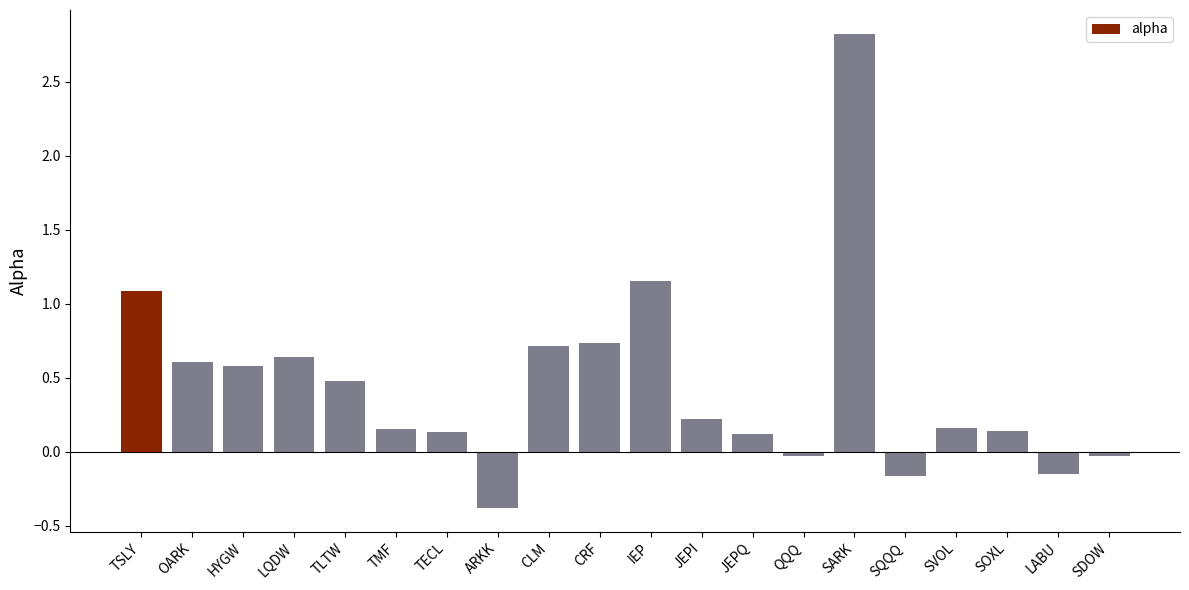

The chart shows a value of 1.9 at IEP. True or false?

False